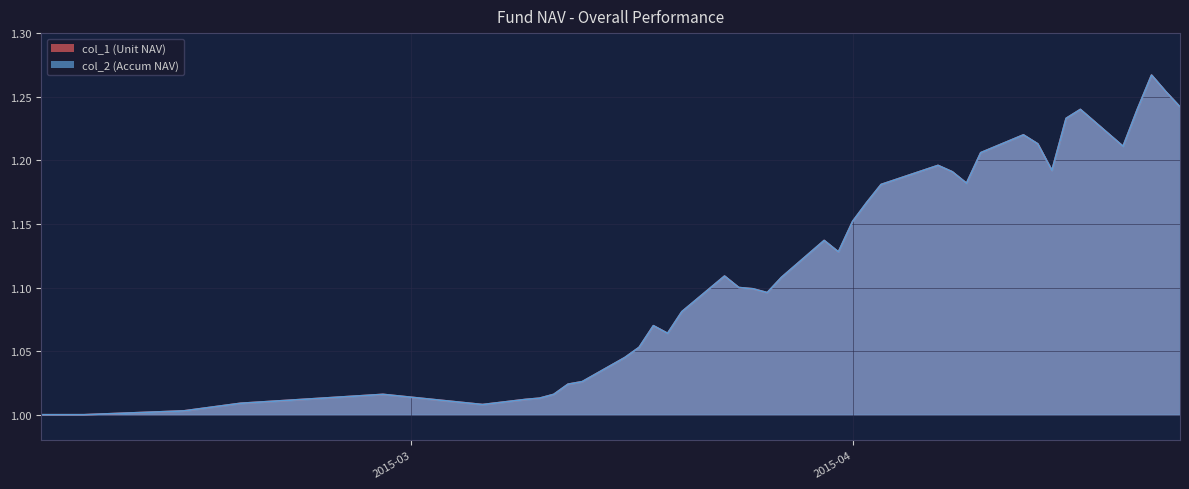

What are all the series names shown in the legend?

col_1 (Unit NAV), col_2 (Accum NAV)